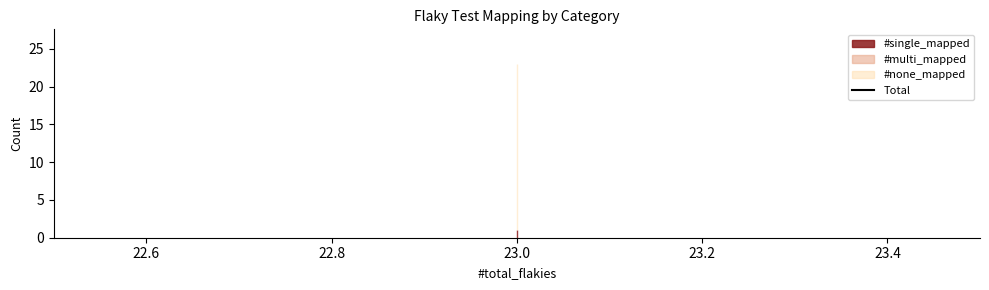

Which series has the widest spread of values?

#single_mapped